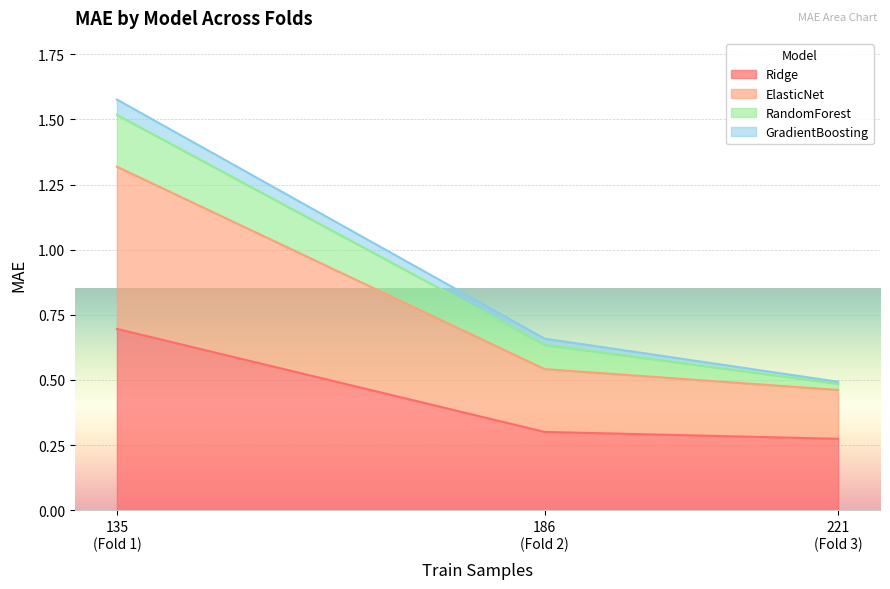

What is the highest value of the Ridge series?

0.7